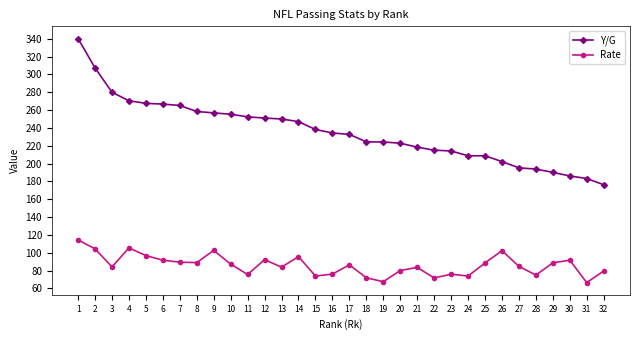

Between 3 and 29, which series saw the biggest shift?

Y/G